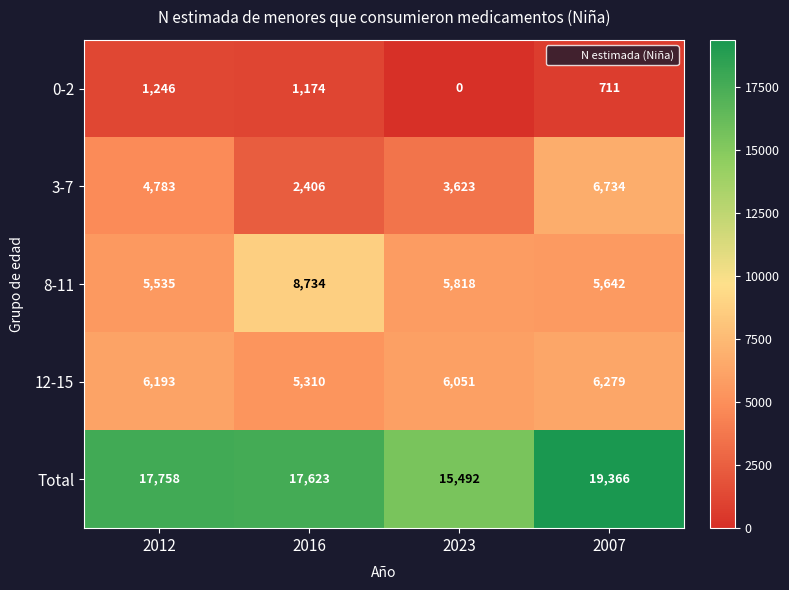

How many distinct data groups are displayed?

5